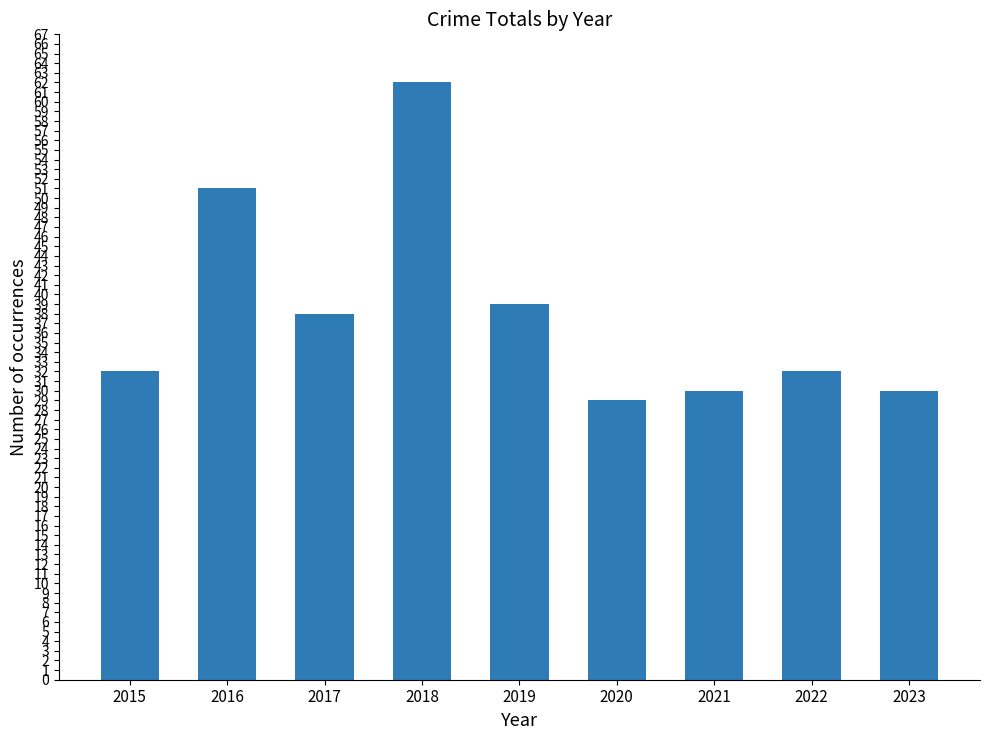

Reading right to left, what are all the values shown in this chart?

30	32	30	29	39	62	38	51	32